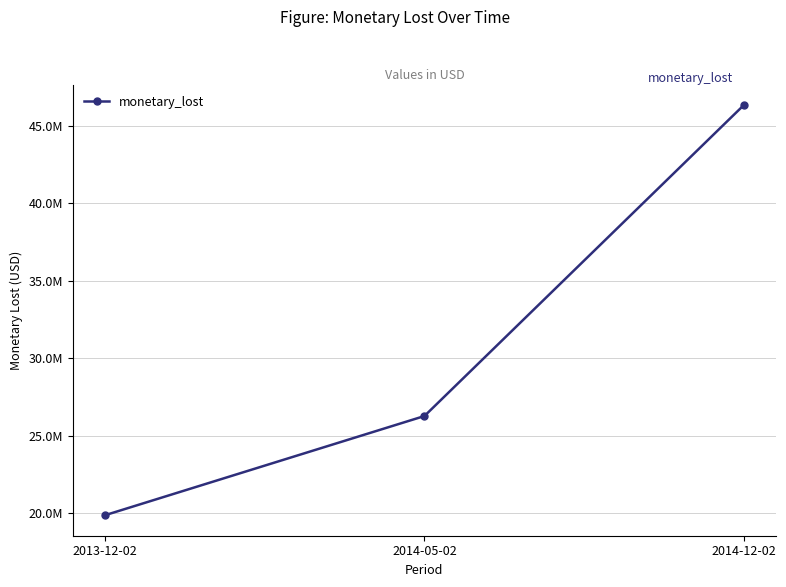

Is this an area chart (filled region under the line)?

No